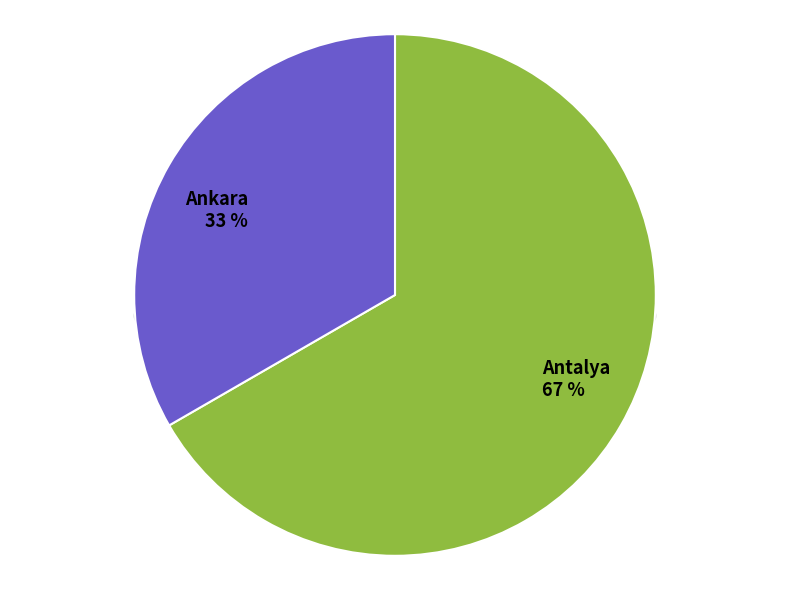

Which has a higher value, Ankara or Antalya?

Antalya